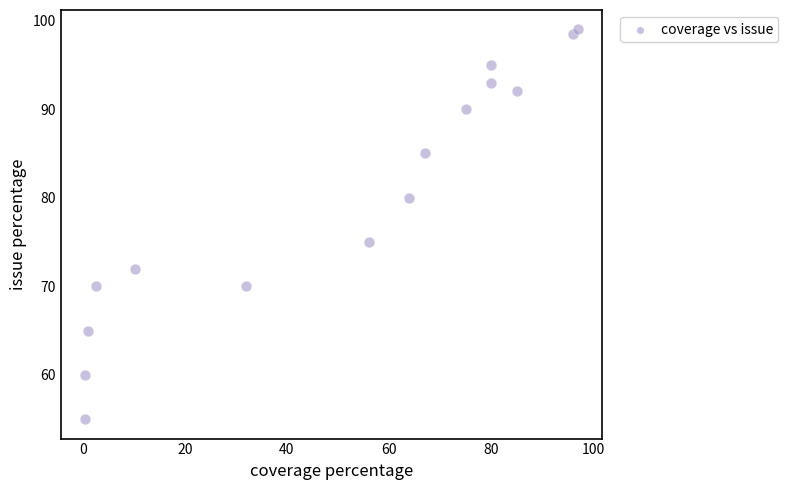

What is the range of X values (max minus min)?

96.5